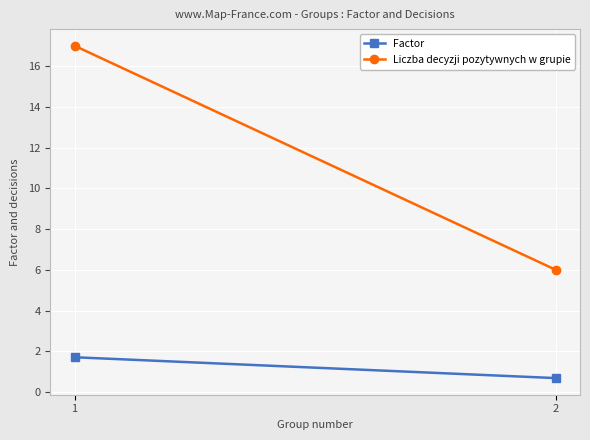

What is the minimum value for Factor?

0.7